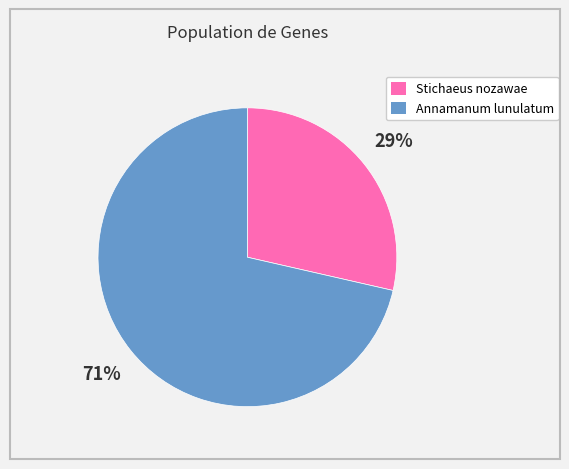

What is the smallest slice in the pie chart?

Stichaeus nozawae